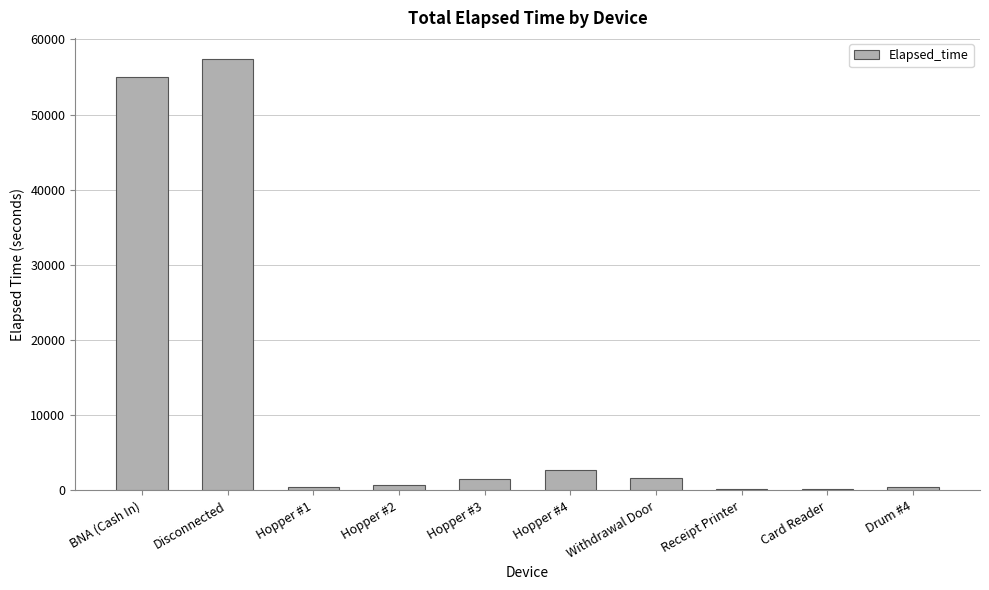

The value at Disconnected is 57345. True or false?

True